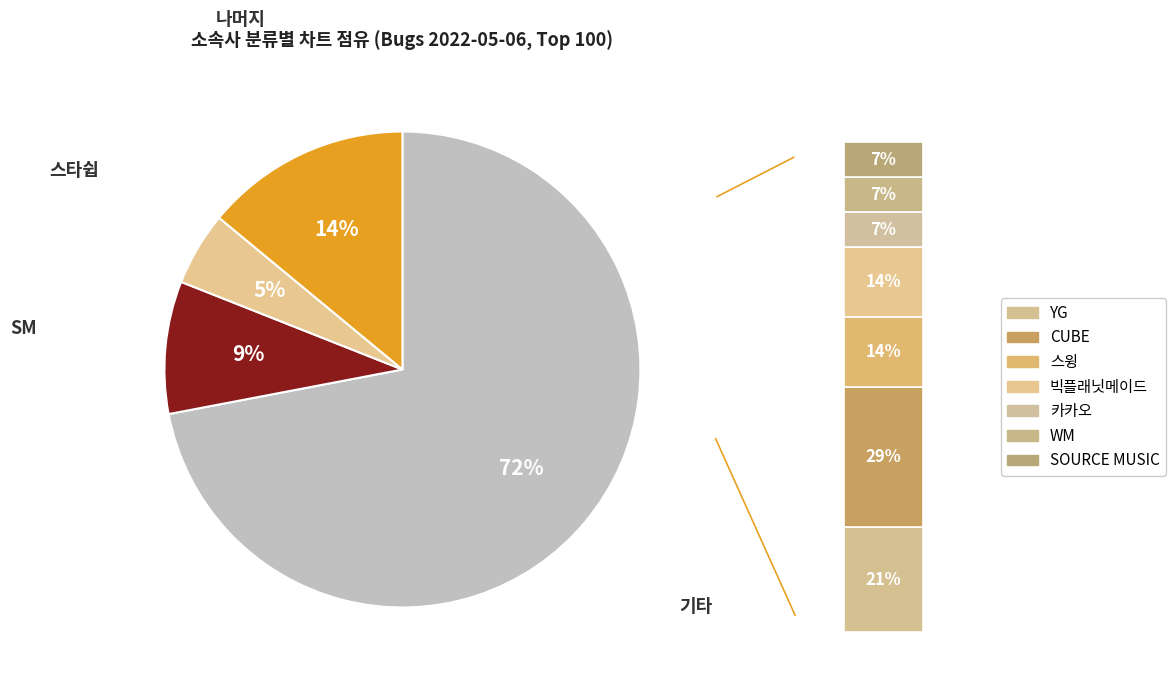

What is the largest slice in the pie chart?

기타